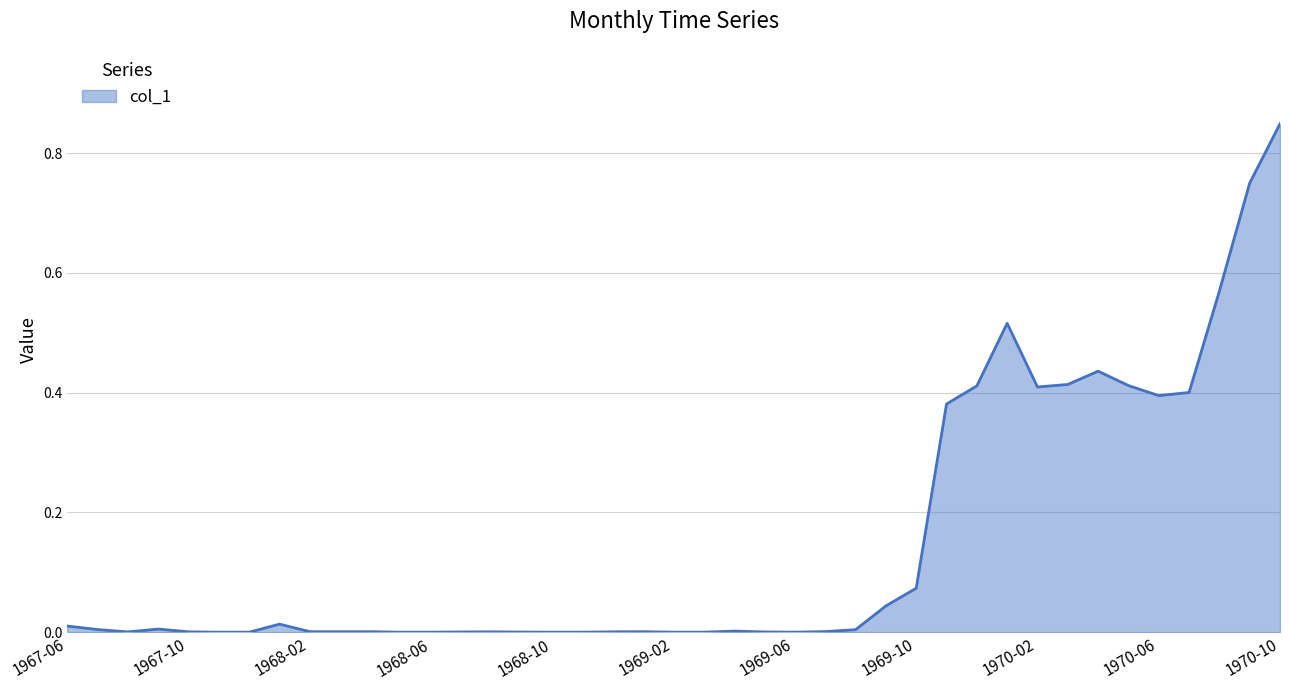

At which category does the chart reach its peak across all series?

1970-10